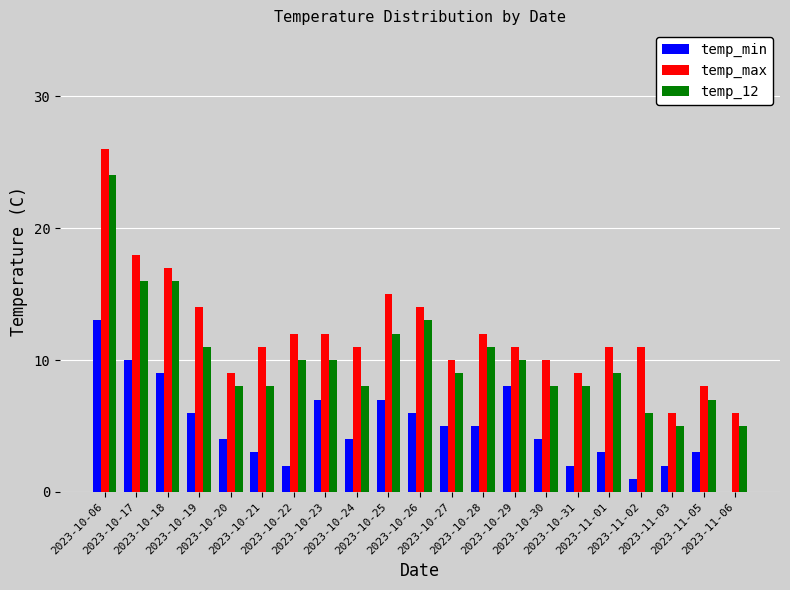

The value of temp_12 at 2023-11-05 is 7. True or false?

True